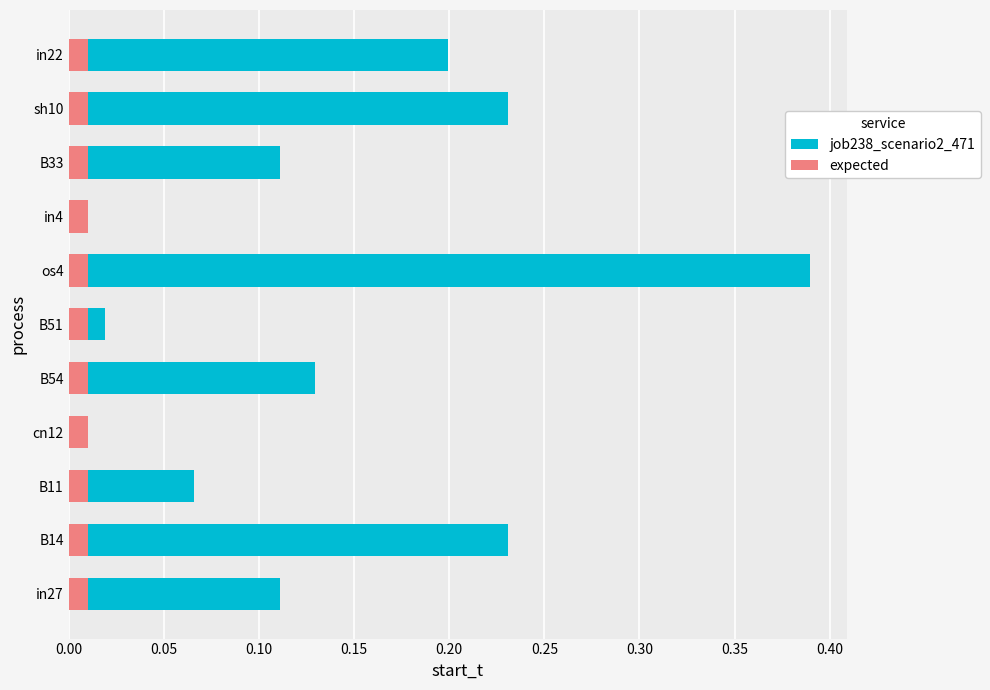

How many groups of bars are there?

11